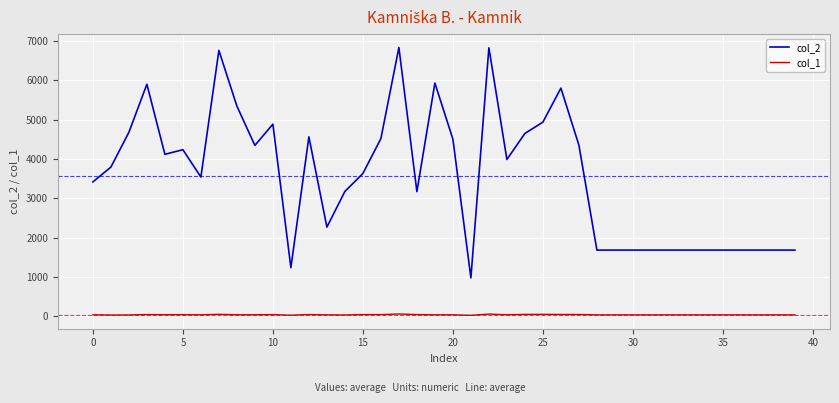

Which series has the largest total across all categories?

col_2